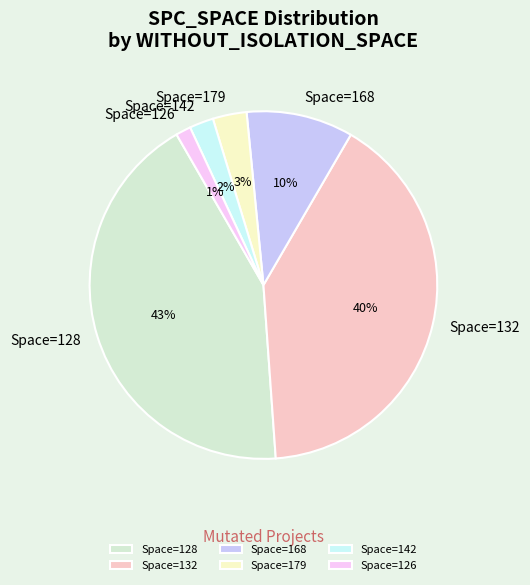

Count the number of slices in the pie.

6